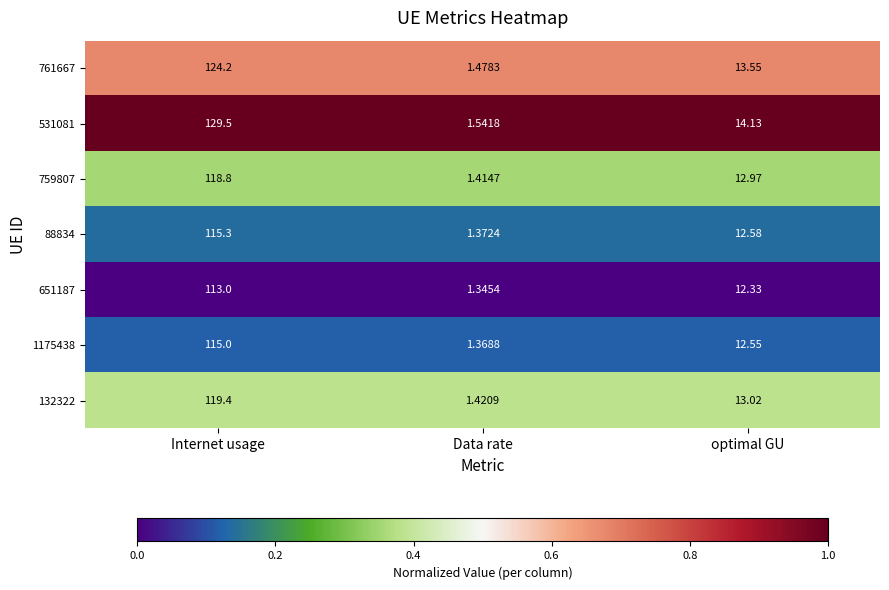

List the labels in order of 88834 value, smallest first.

Data rate, optimal GU, Internet usage